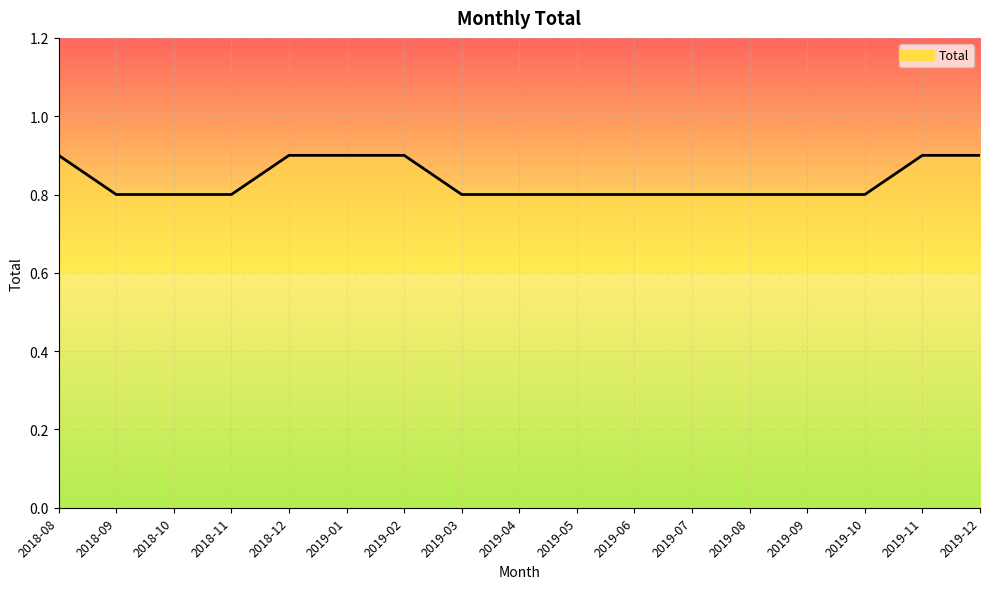

Between 2019-09 and 2018-12, which is larger?

2018-12